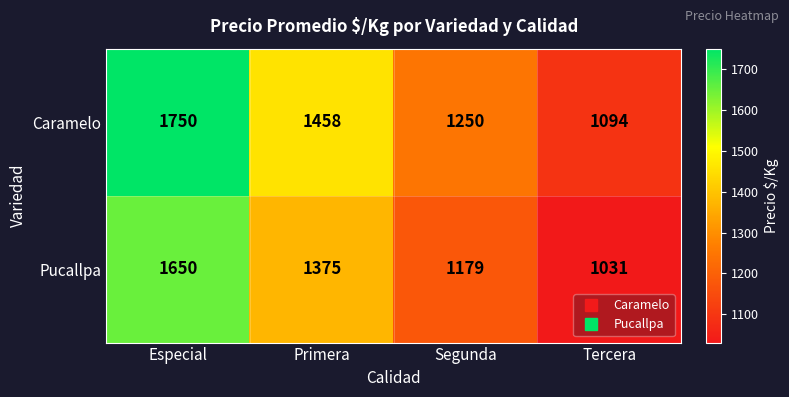

Which label corresponds to the largest value in the chart?

Especial